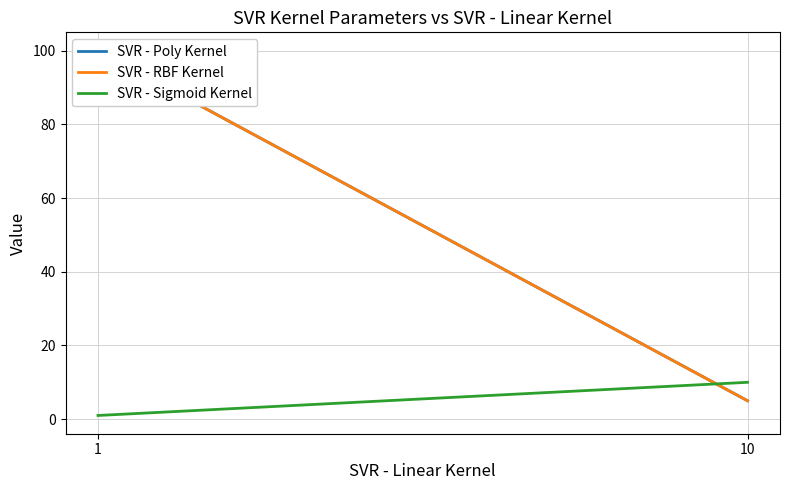

Which series changed the most between 1 and 10?

SVR - Poly Kernel